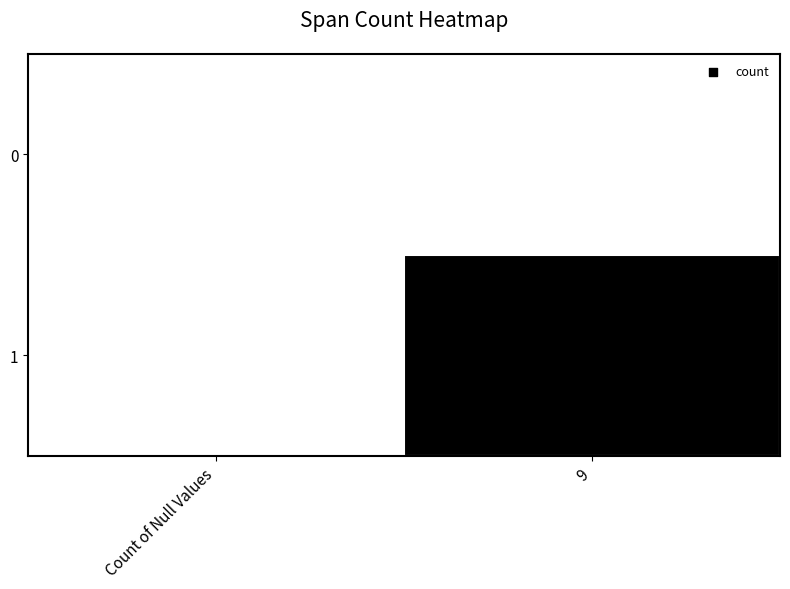

Reading right to left, extract all data points from this chart.

0: 9=0	Count of Null Values=0
1: 9=2582	Count of Null Values=0